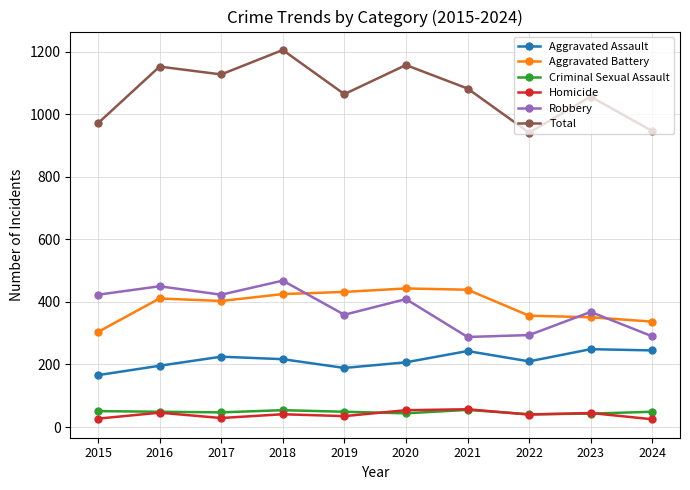

How many data points does each series have?

10